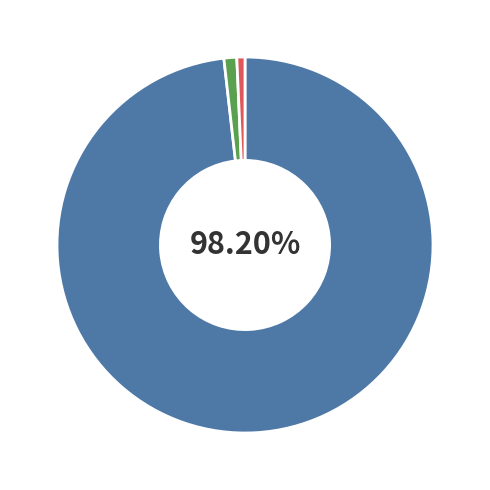

Is there any slice that represents more than half of the pie?

Yes